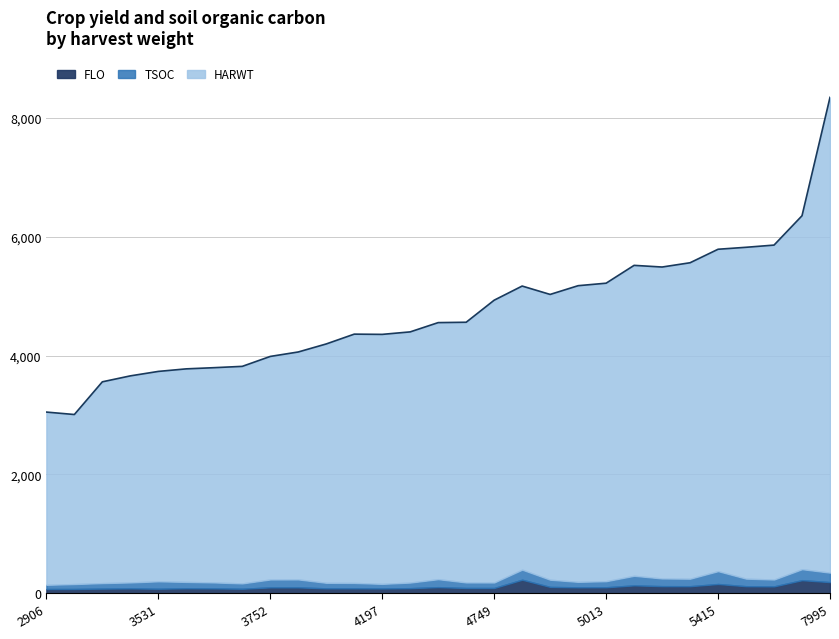

True or false: FLO and HARWT cross at least once.

False